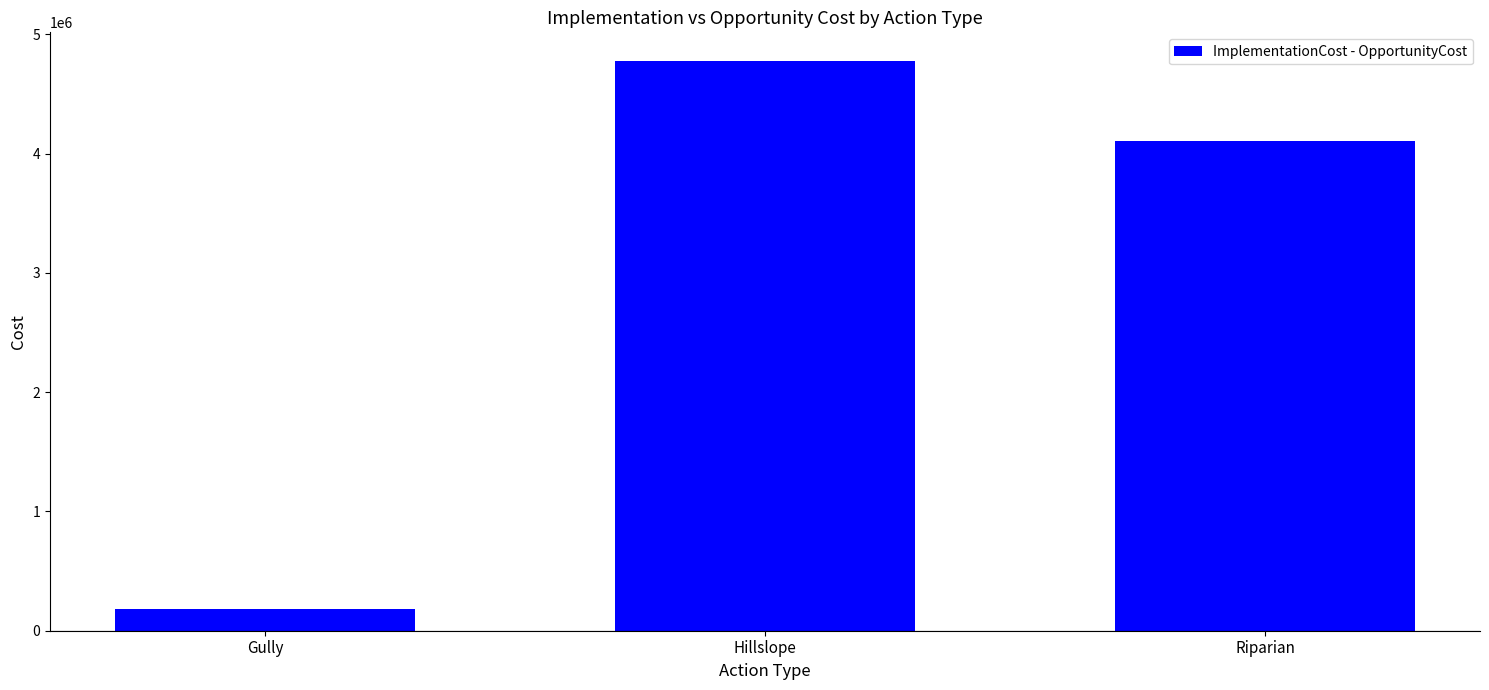

Rank the categories by value from highest to lowest.

Hillslope, Riparian, Gully